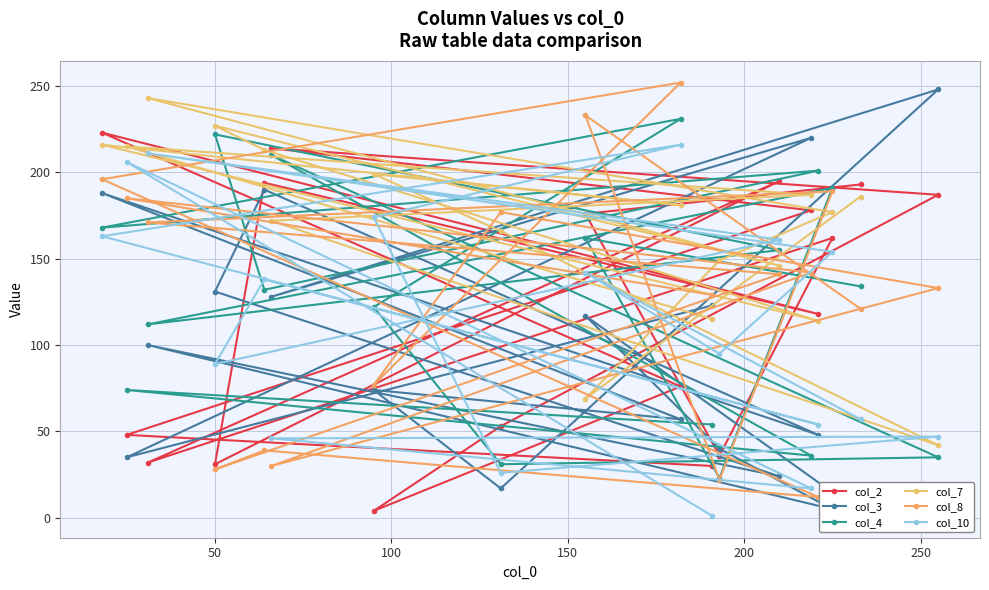

Where do col_8 and col_3 first cross each other?

50 and 100